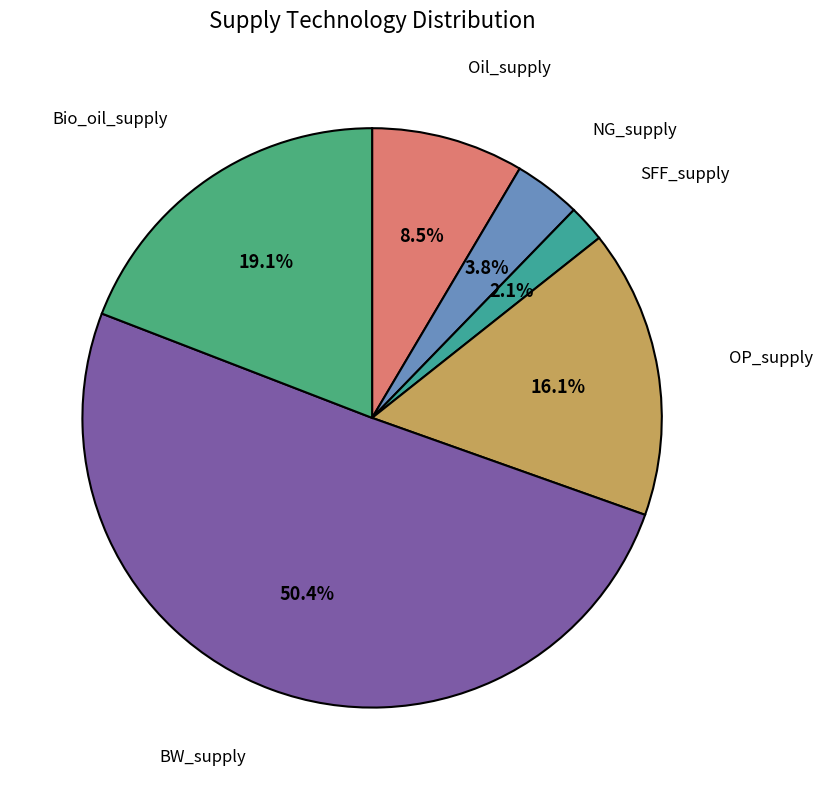

What is the ratio of the value at OP_supply to the value at Oil_supply?

1.9